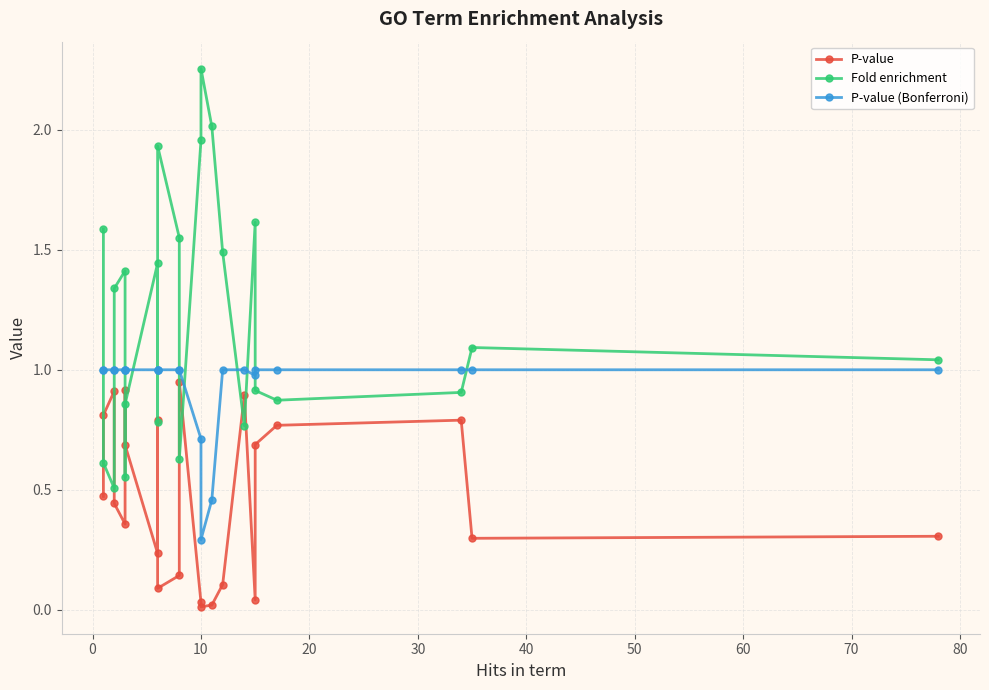

The value of P-value (Bonferroni) at 19 is 1.5. True or false?

False